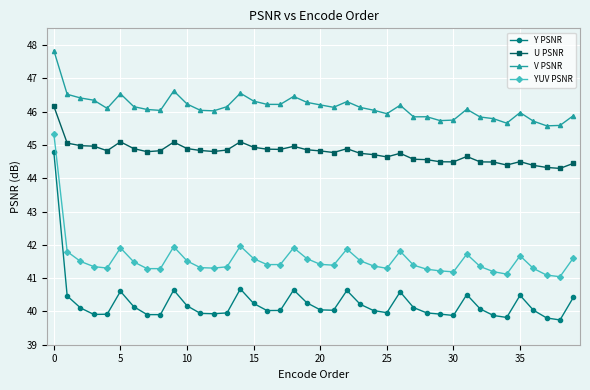

What is the value of the V PSNR point at the 14th from the left?

46.1